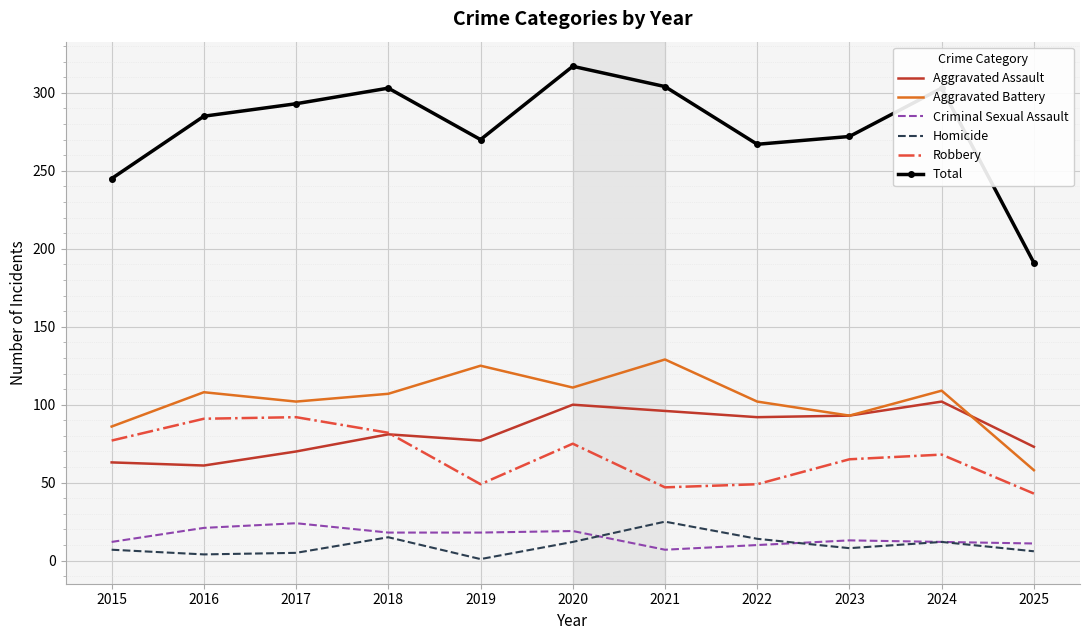

How many distinct data groups are displayed?

6